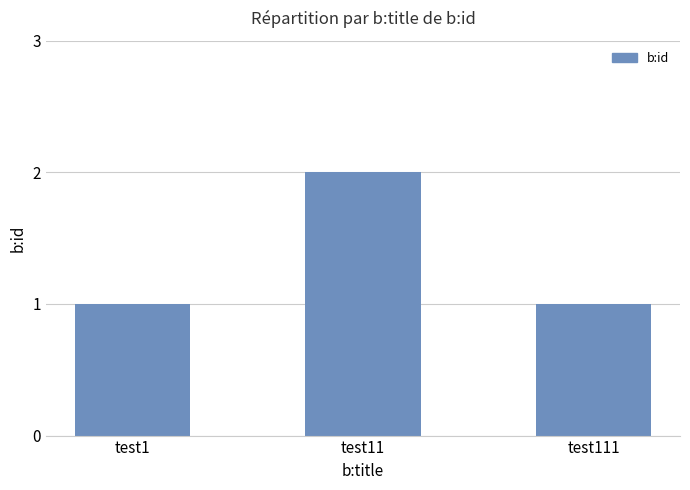

Are the bars grouped side by side (vs. stacked)?

No